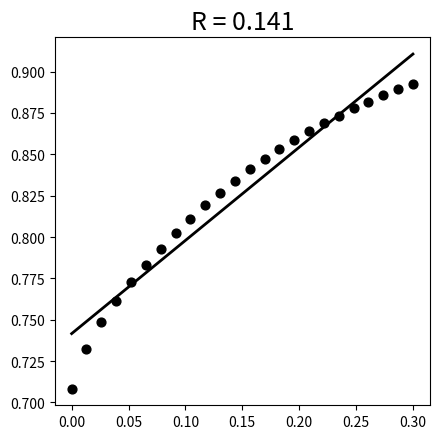

What is the range of X values (max minus min)?

0.3